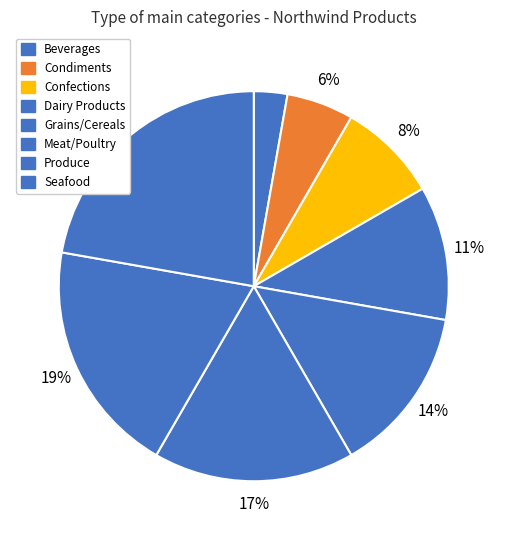

What is the largest slice in the pie chart?

Seafood